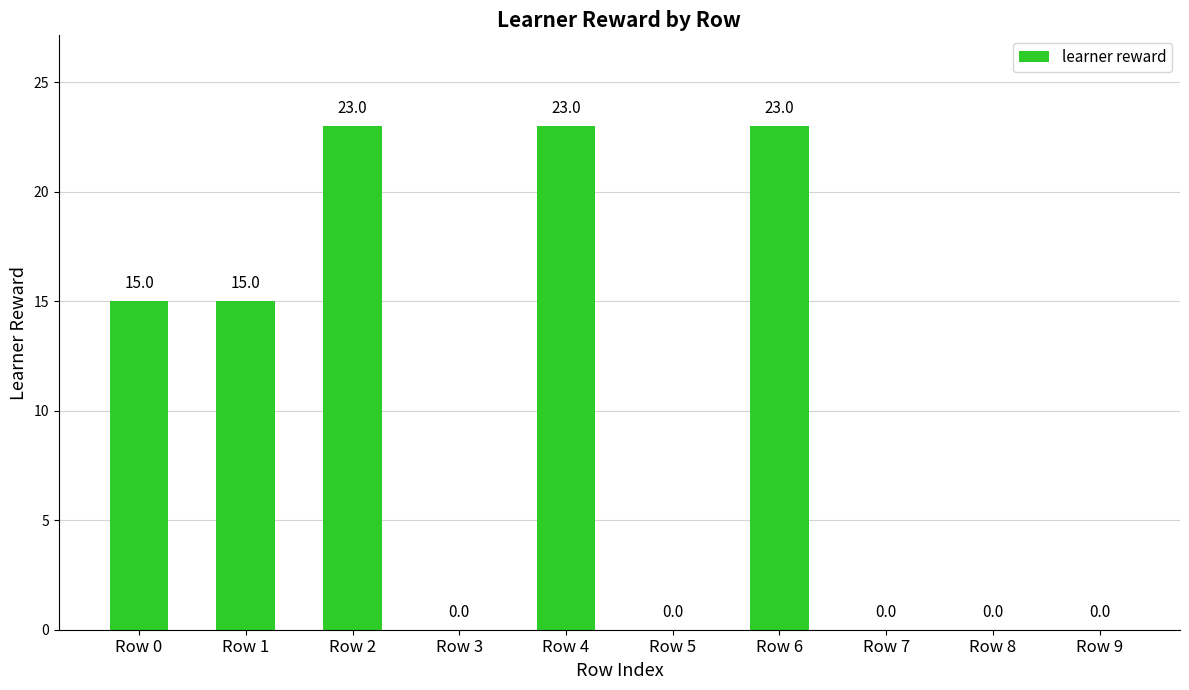

How many values are between 0 and 23?

10